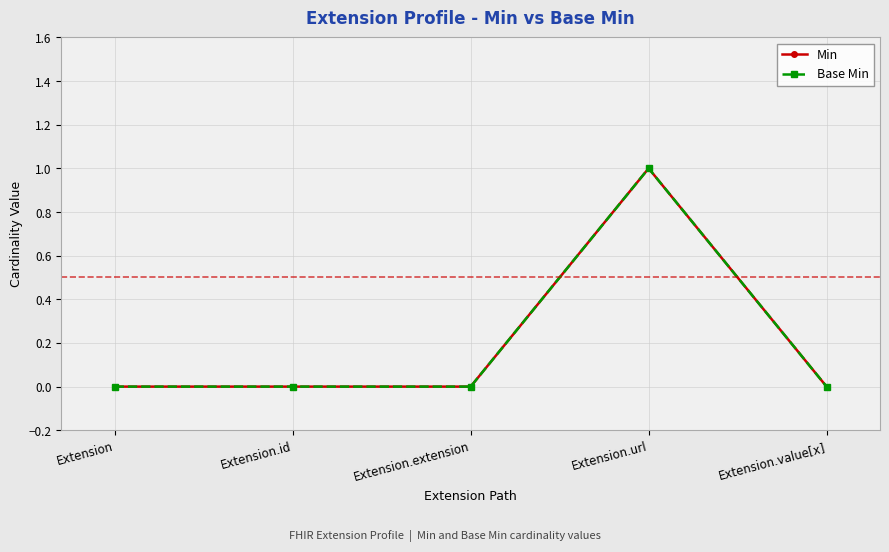

What is the sum of the Min values at Extension.url and Extension.id?

1